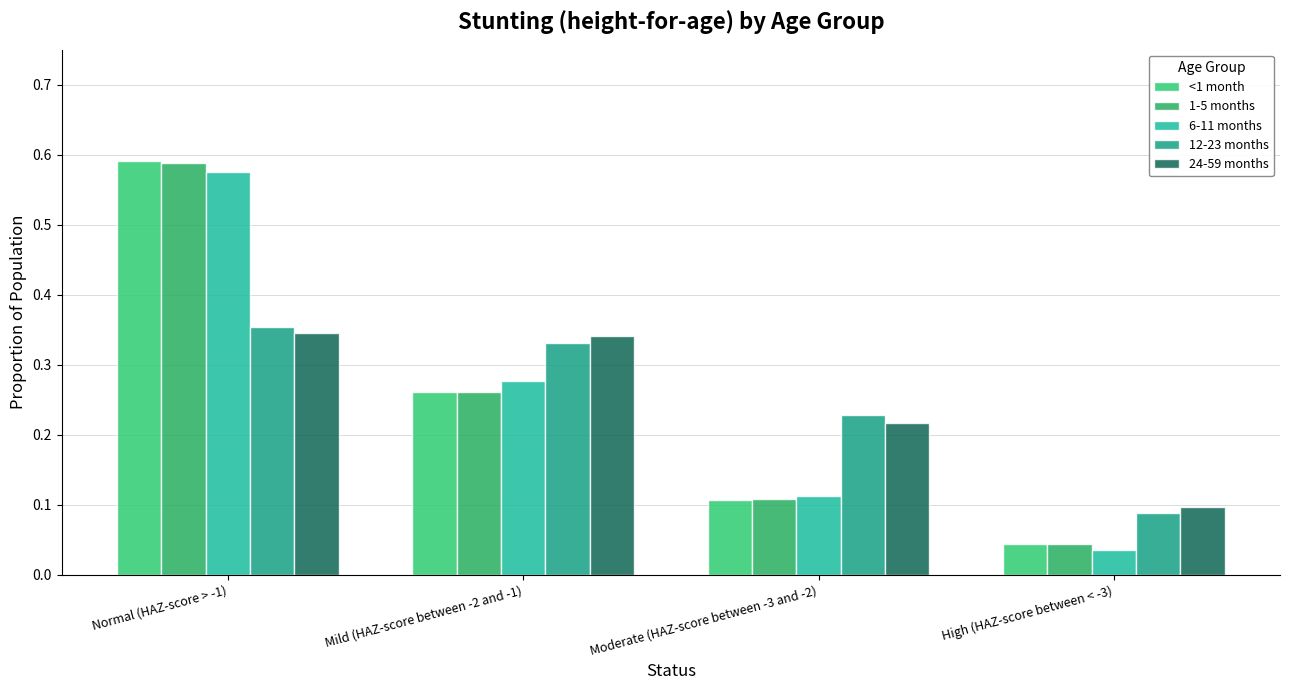

Which label corresponds to the largest value in the chart?

Normal (HAZ-score > -1)